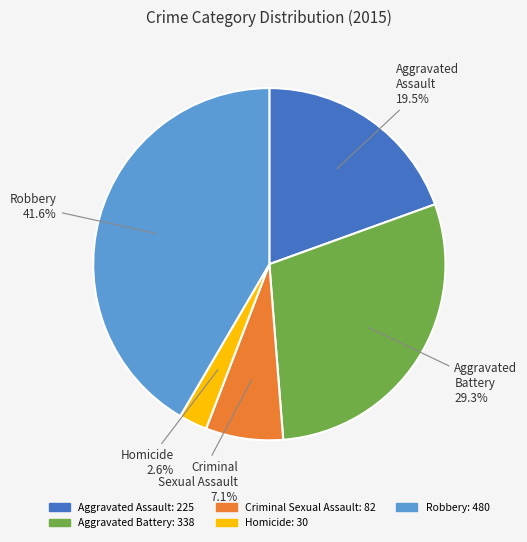

Rank the categories by value from lowest to highest.

Homicide, Criminal Sexual Assault, Aggravated Assault, Aggravated Battery, Robbery